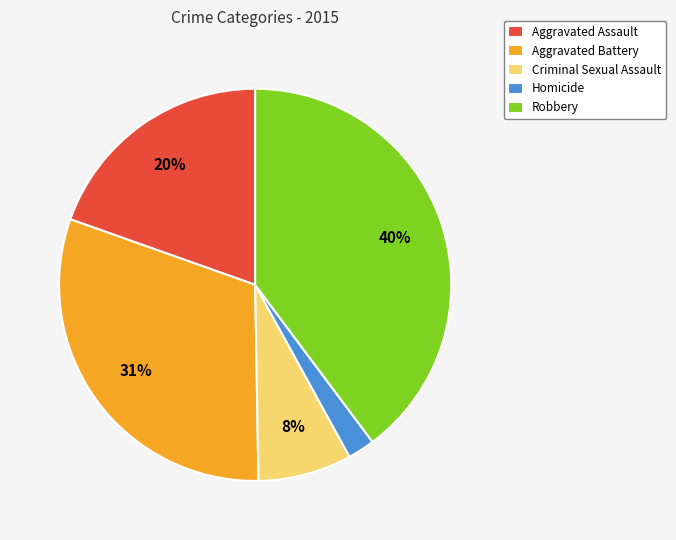

Between Criminal Sexual Assault and Robbery, which is larger?

Robbery